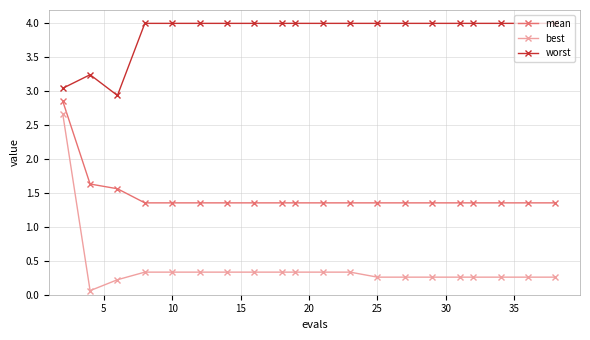

True or false: best and mean intersect in this chart.

False